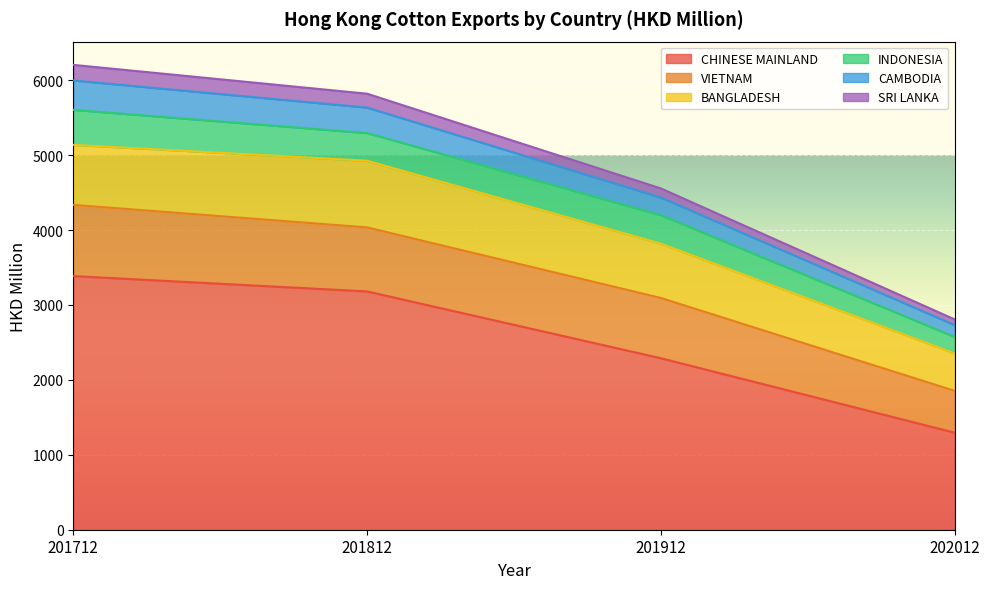

What is the minimum value shown in the chart?

1295.1